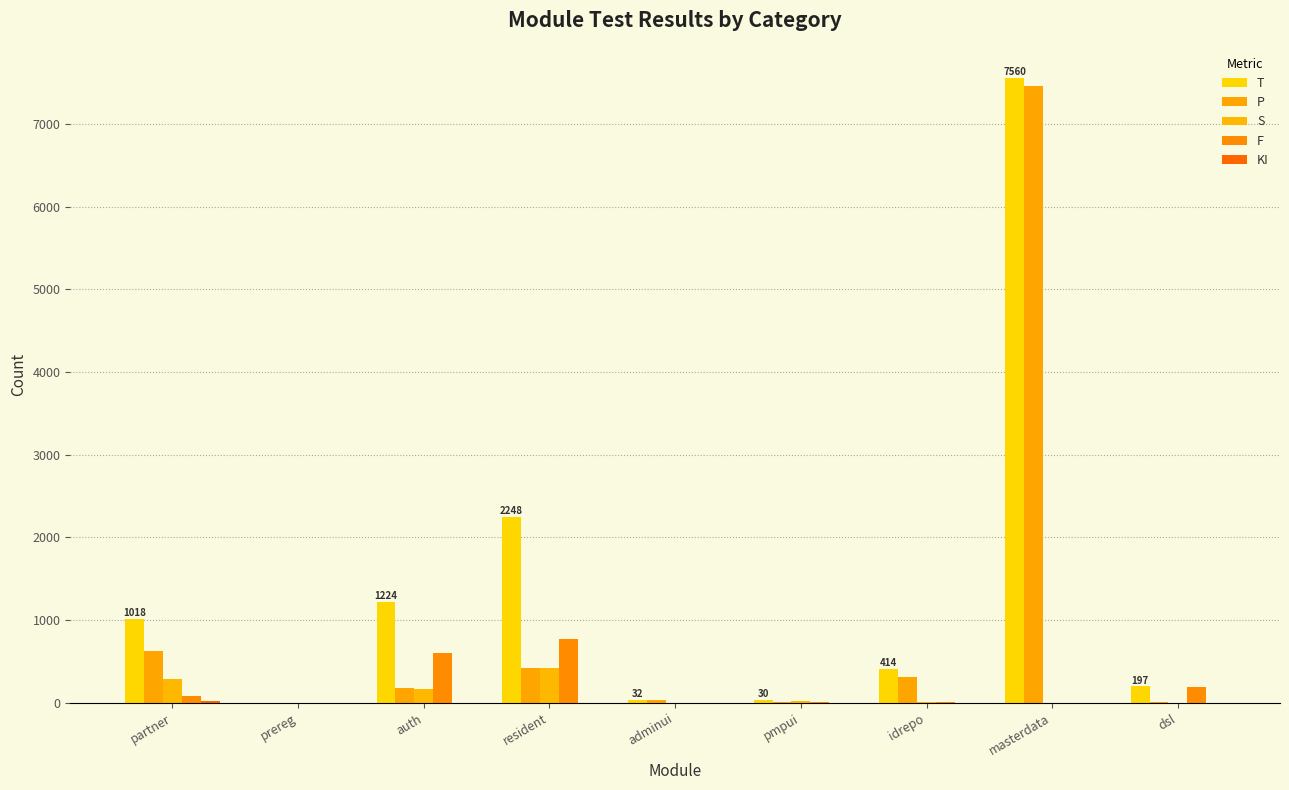

Reading left to right, list all the values displayed in this chart.

T: 1018	0	1224	2248	32	30	414	7560	197
P: 621	0	179	420	32	8	317	7465	9
S: 293	0	164	422	0	18	7	0	0
F: 80	0	607	771	0	4	12	0	188
KI: 24	0	0	0	0	0	0	0	0